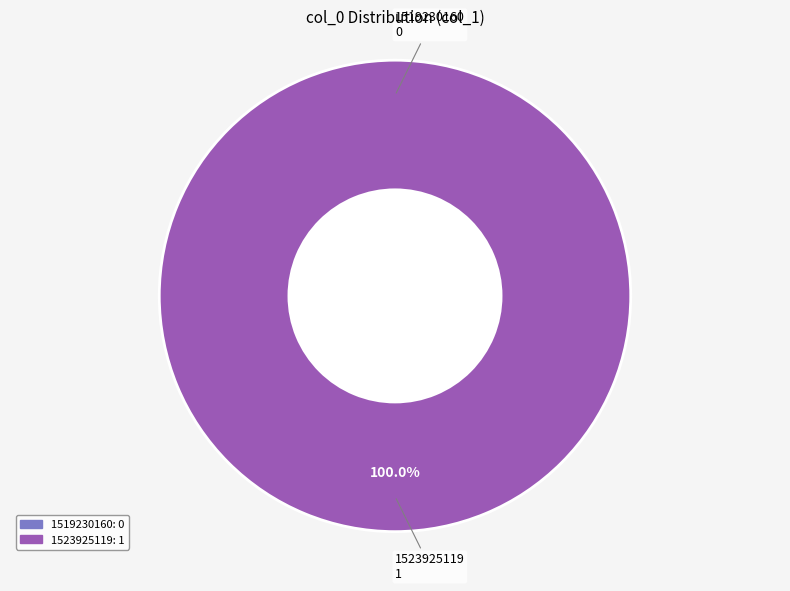

Is it true that 1523925119 is 100% of the pie?

True